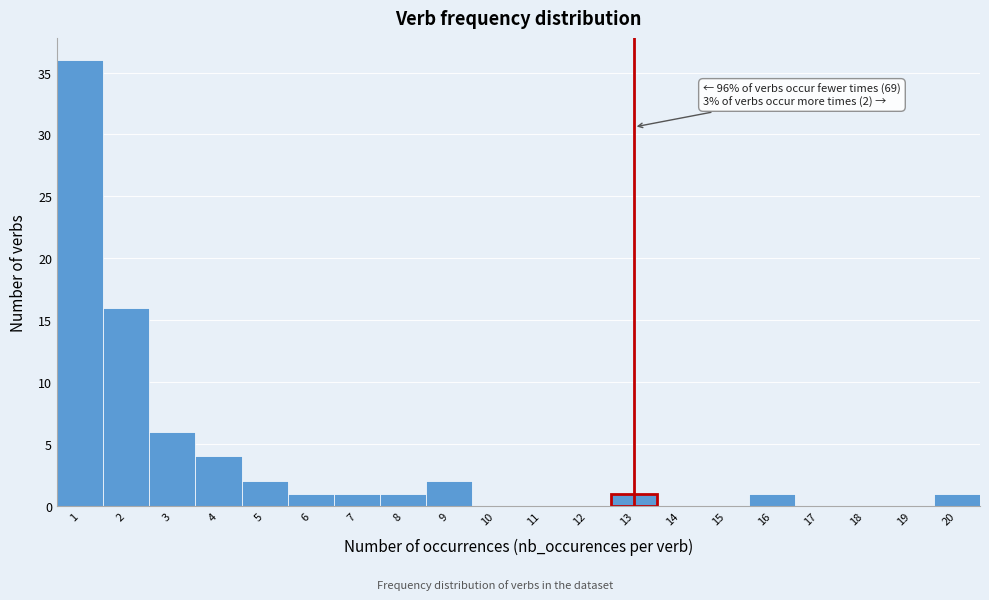

Which range on the x-axis has the tallest bar?

0.5 to 1.5